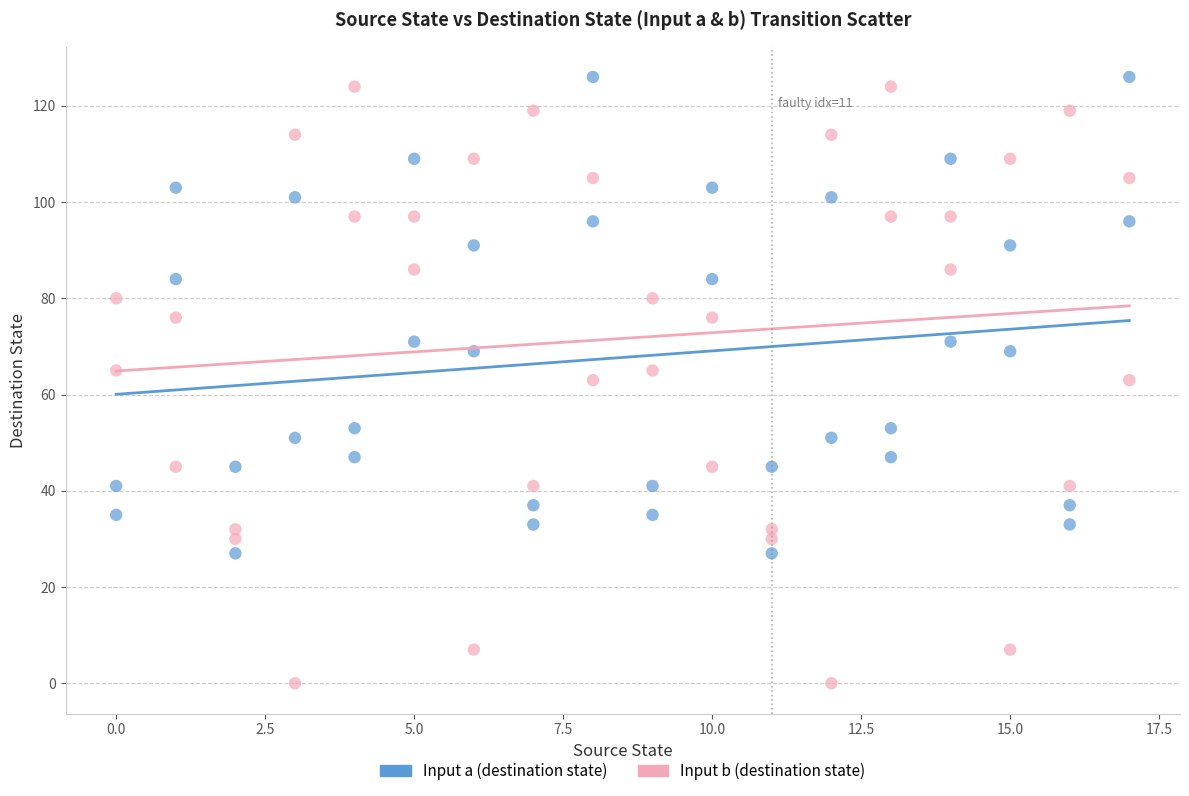

What are all the series names shown in the legend?

Input a (destination state), Input b (destination state)